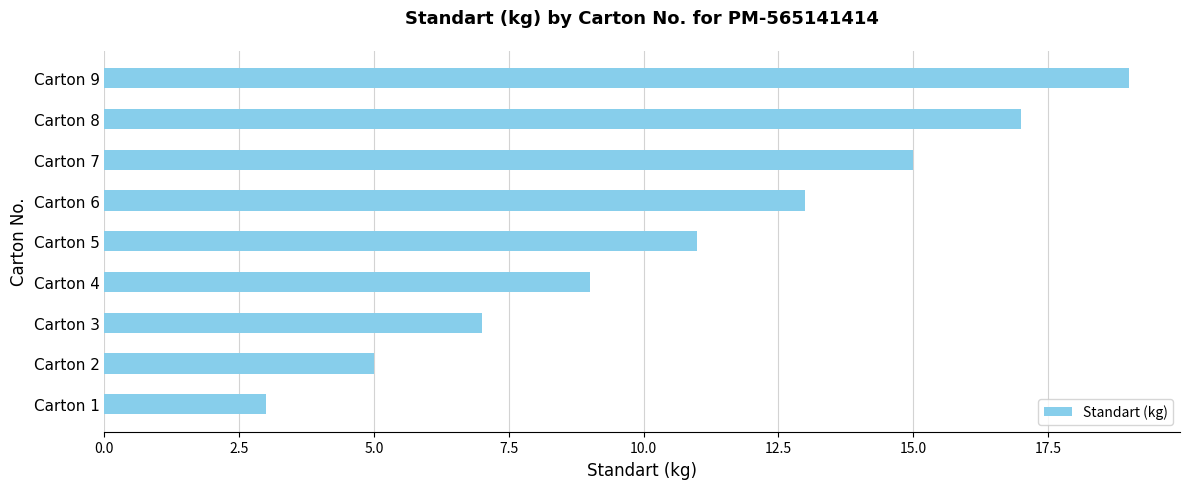

What is the sum of all values?

99